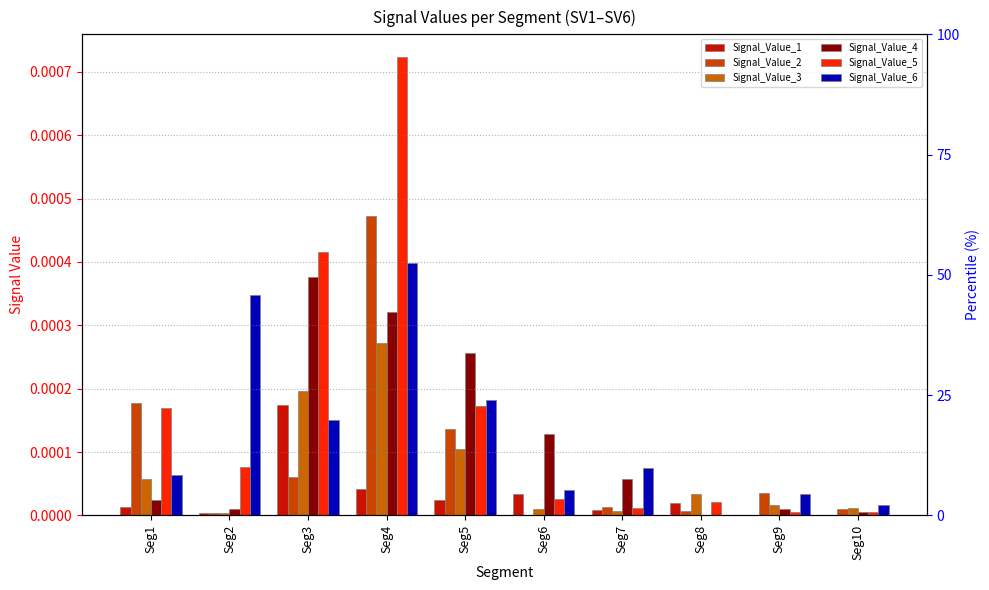

How many series are shown in this chart?

6